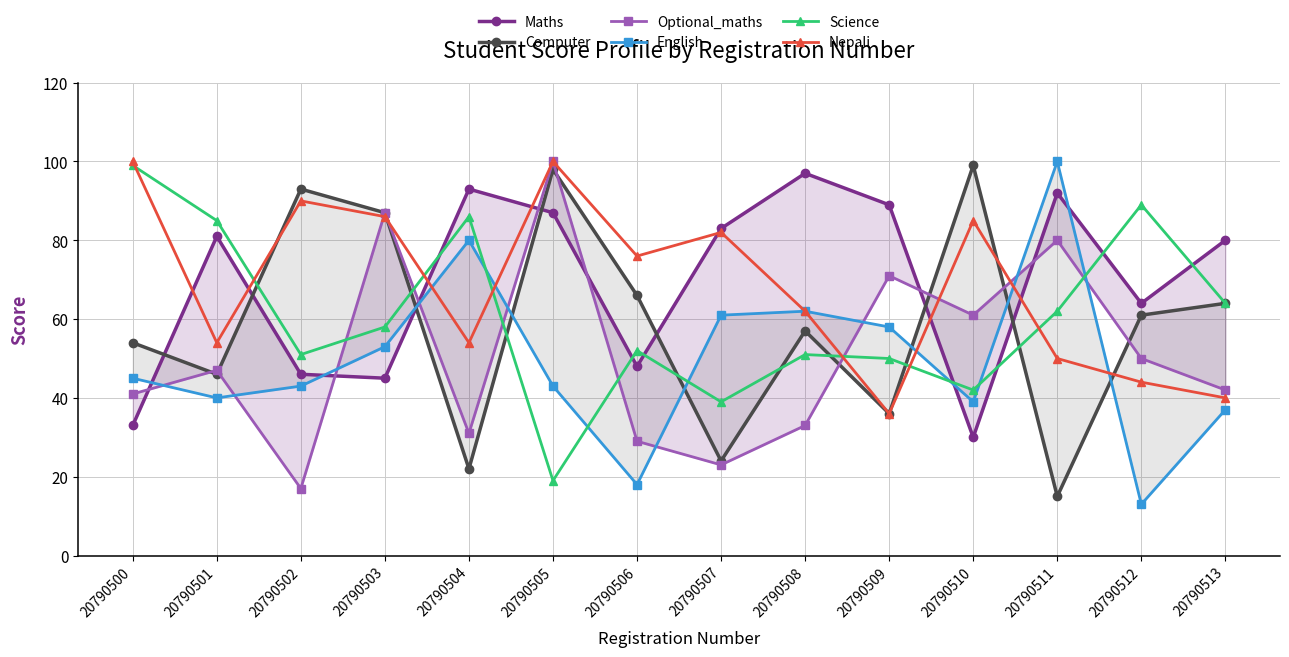

After their last crossing, which series has the higher values: Nepali or Optional_maths?

Optional_maths